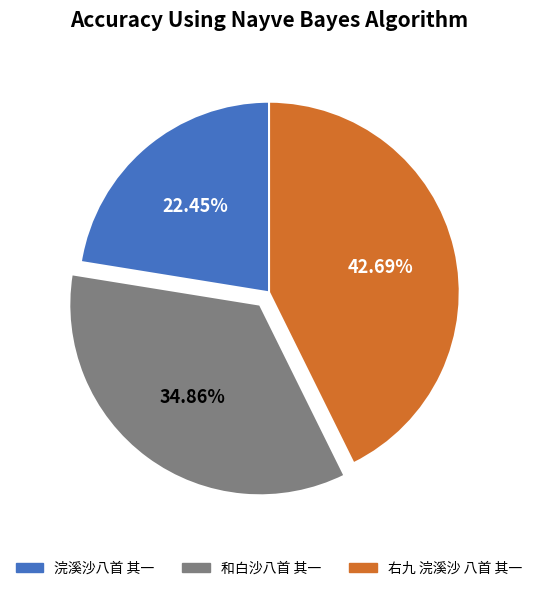

Is it true that 浣溪沙八首 其一 is 22% of the pie?

True